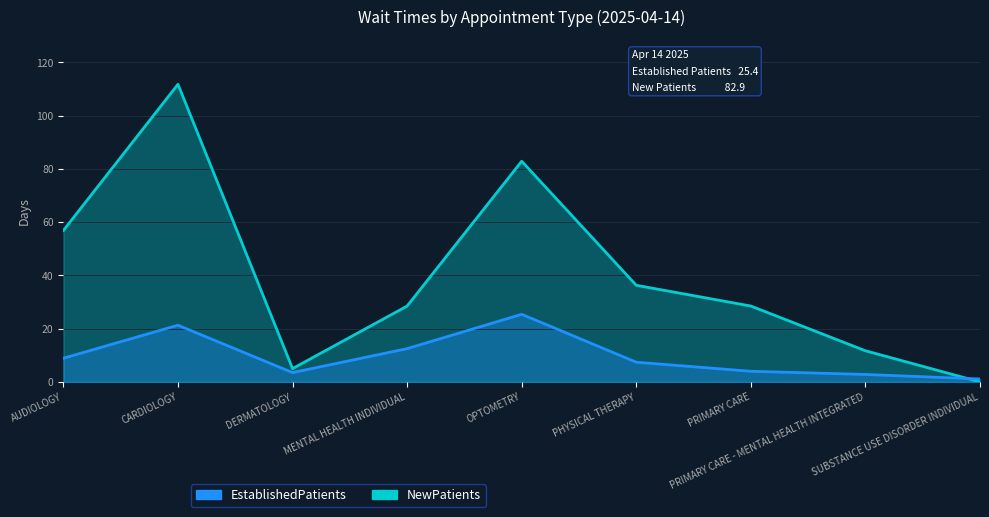

Between which two adjacent categories do EstablishedPatients and NewPatients first intersect?

PRIMARY CARE - MENTAL HEALTH INTEGRATED and SUBSTANCE USE DISORDER INDIVIDUAL